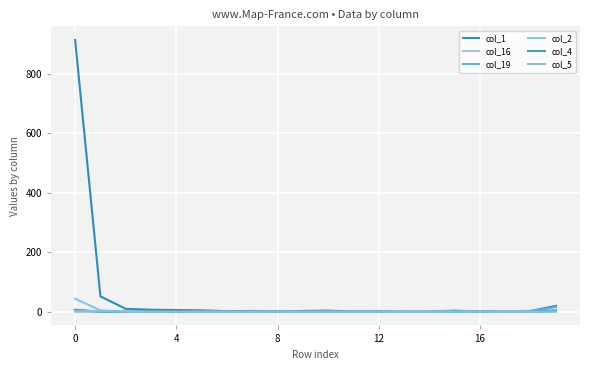

Which category has the lowest value in the col_4 series?

4